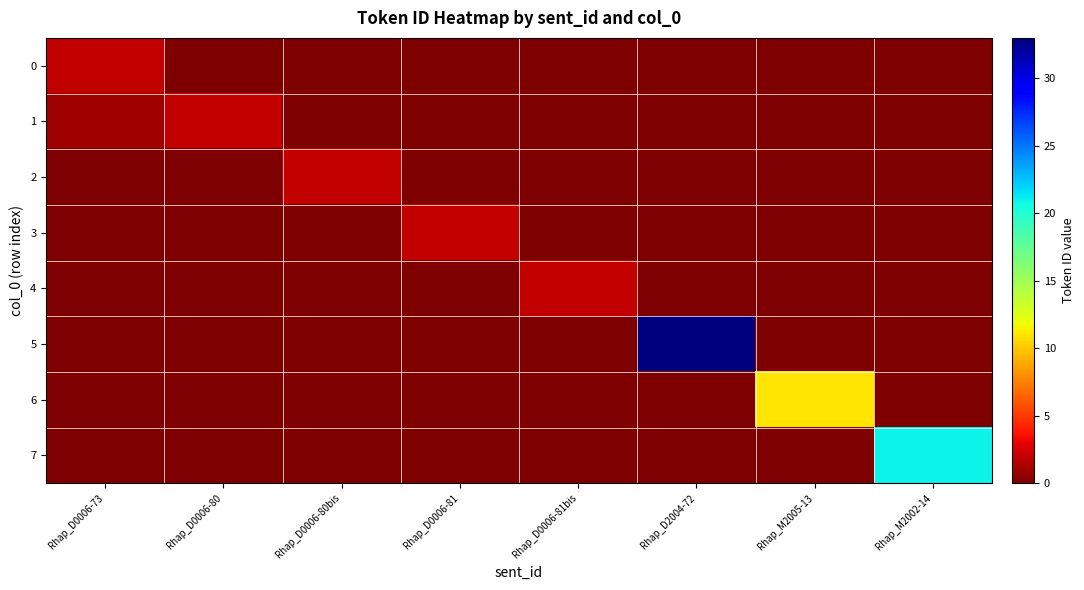

At Rhap_D0006-80, list the series in order from smallest to largest.

0, 2, 3, 4, 5, 6, 7, 1